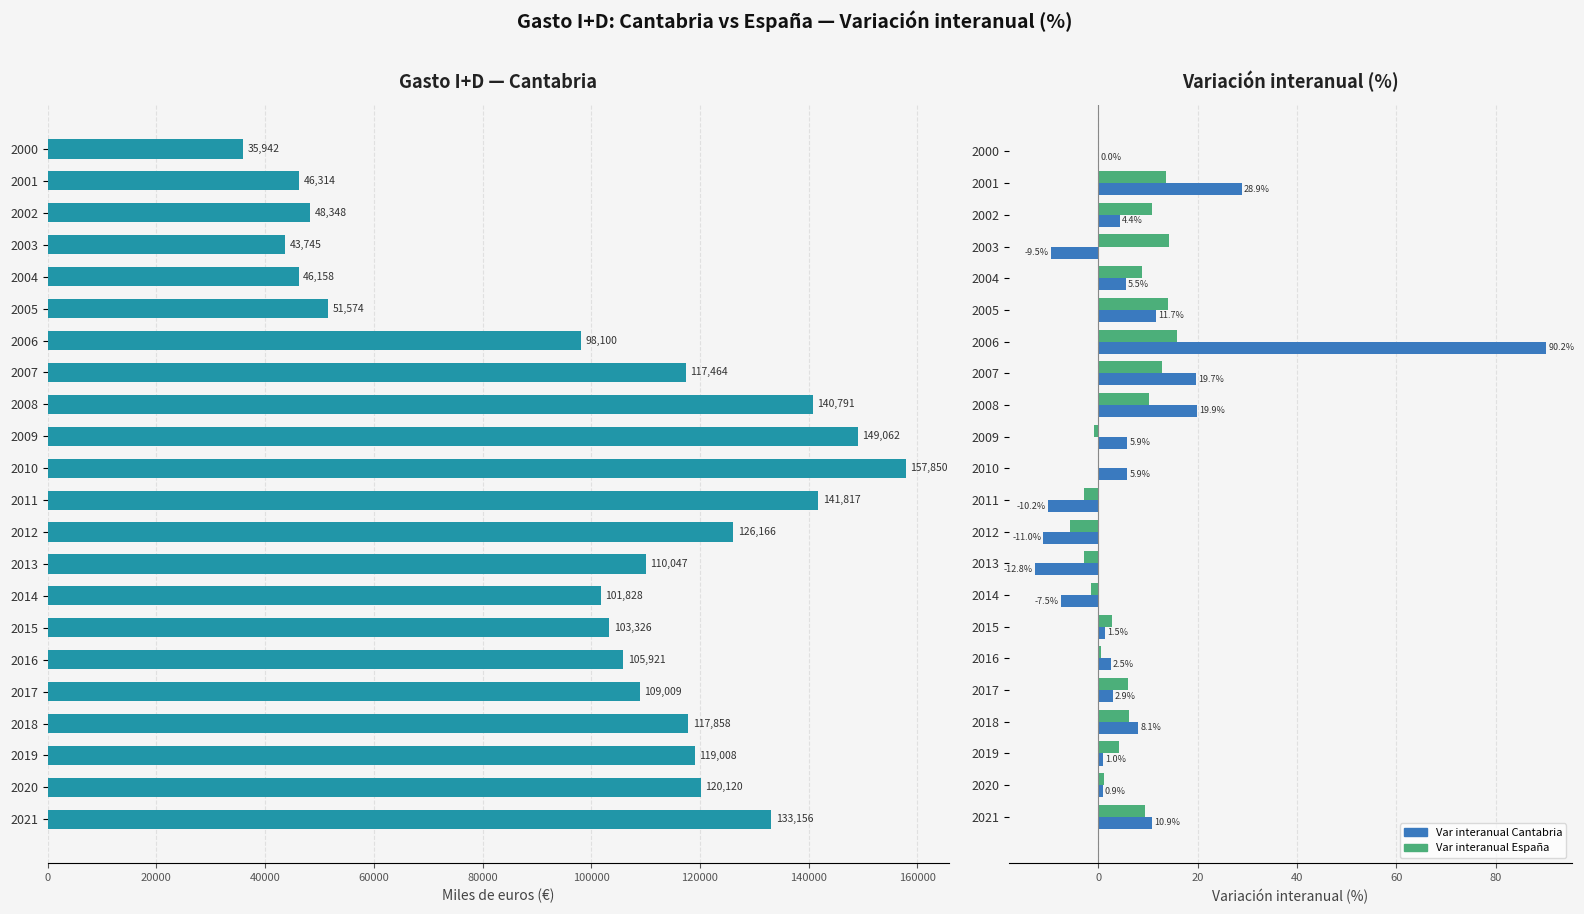

How many data points in Var interanual España are less than 6?

11